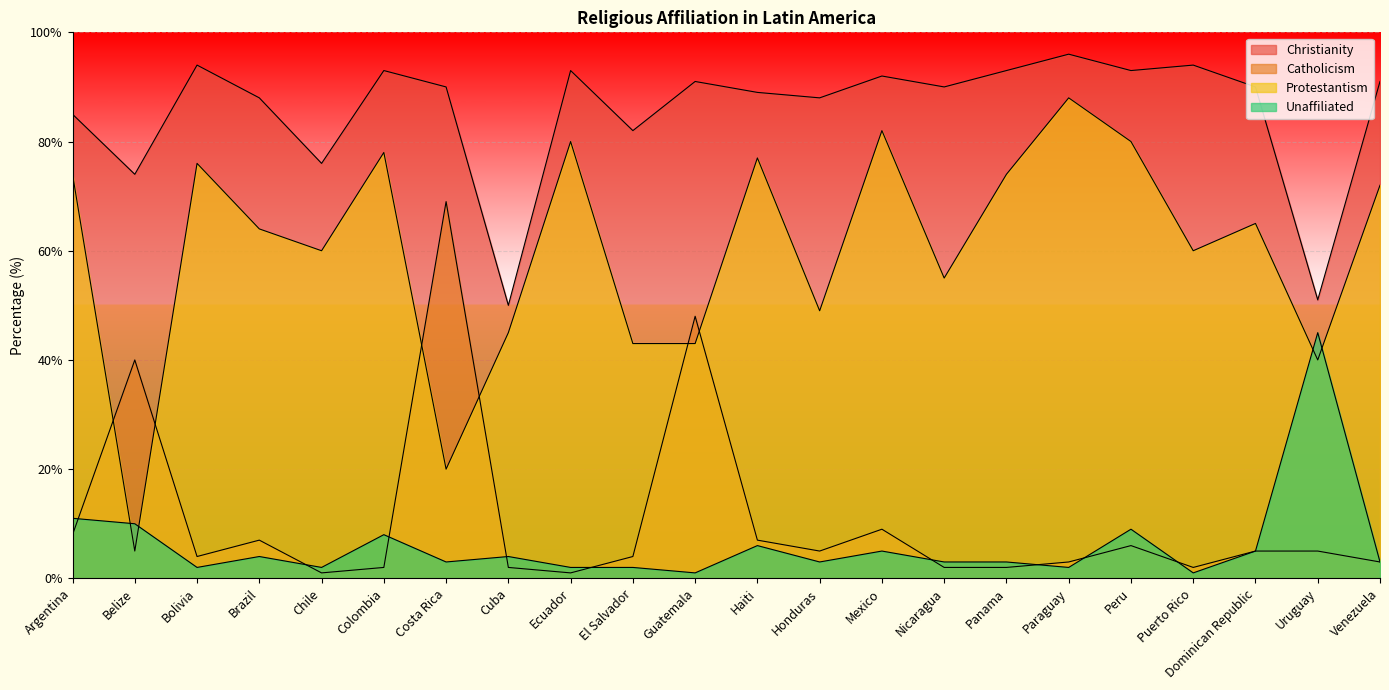

At which label does Protestantism reach its peak?

Paraguay